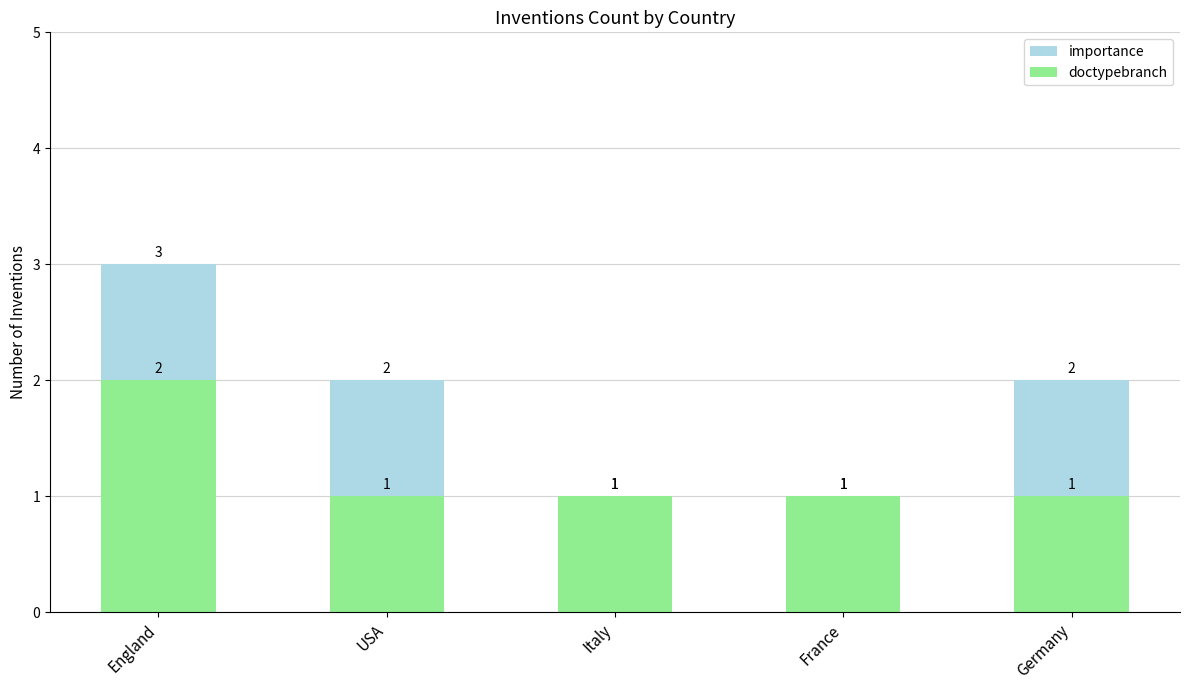

Reading right to left, list all the values displayed in this chart.

importance: Germany=2	France=1	Italy=1	USA=2	England=3
doctypebranch: Germany=1	France=1	Italy=1	USA=1	England=2